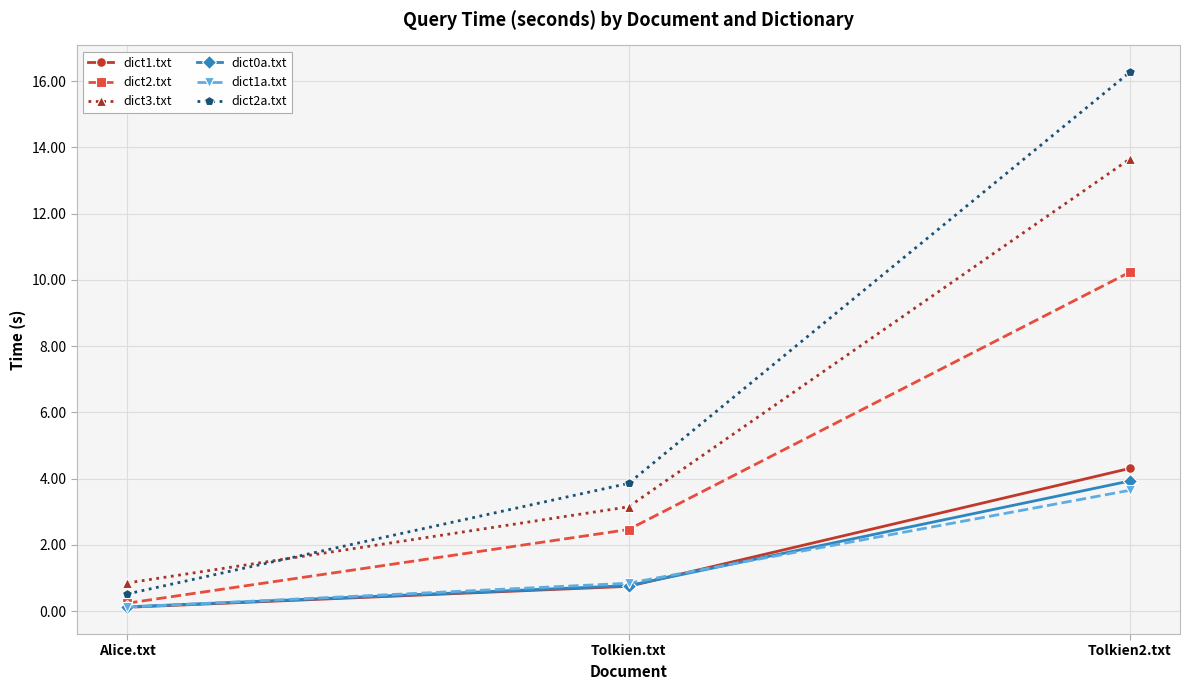

Is the value of dict0a.txt at Alice.txt greater than the value of dict2.txt at Tolkien2.txt?

No